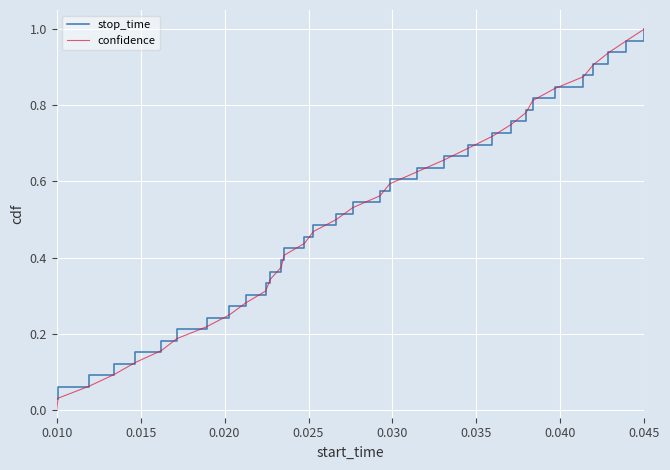

Is this an area chart (filled region under the line)?

No